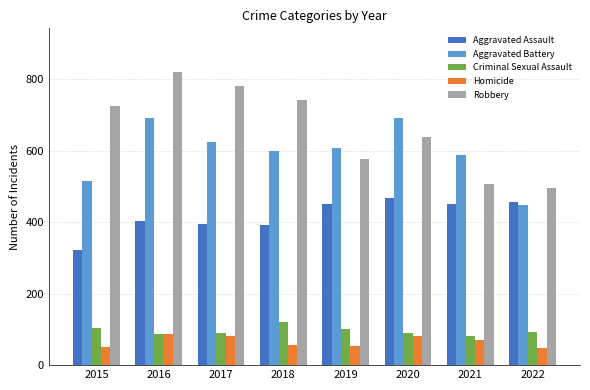

Which series has the widest spread of values?

Robbery